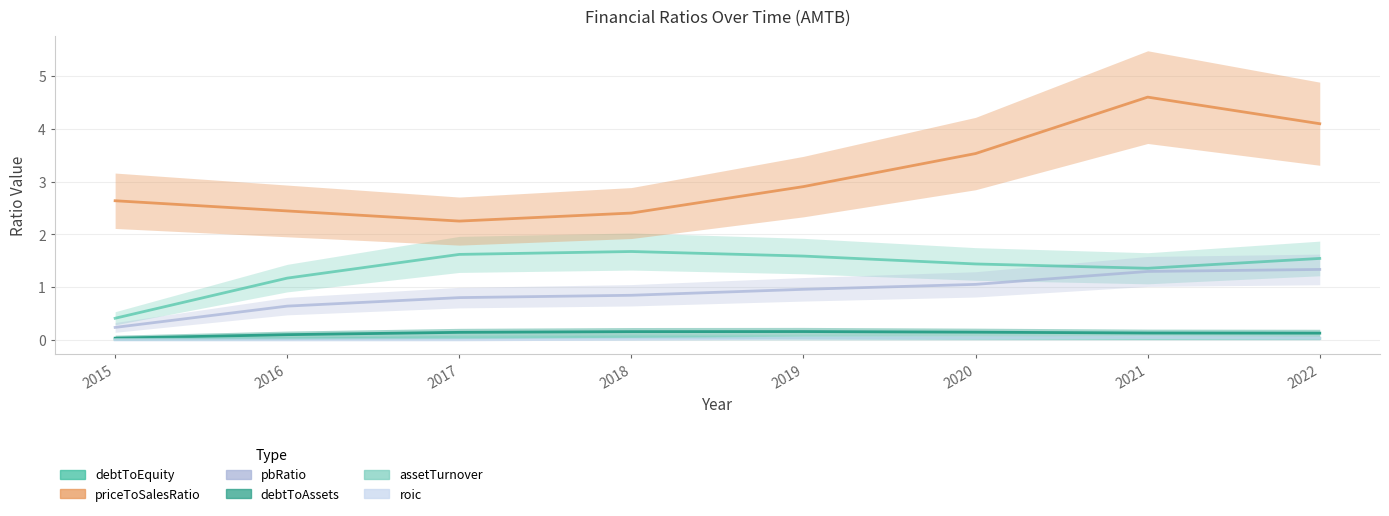

At how many categories does at least one series exceed 1?

8